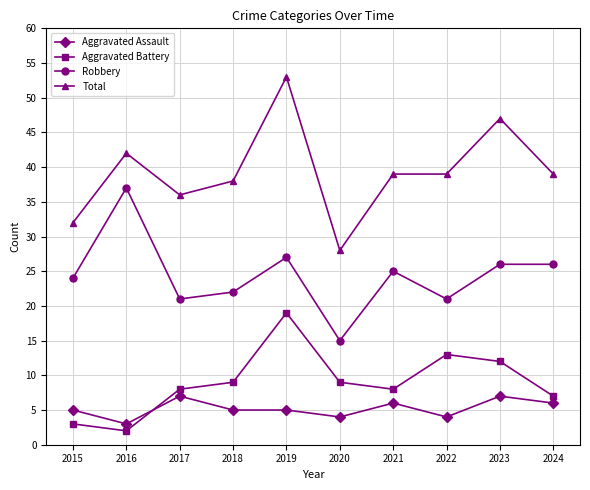

True or false: Total has more than 0 points higher than both neighbors.

True